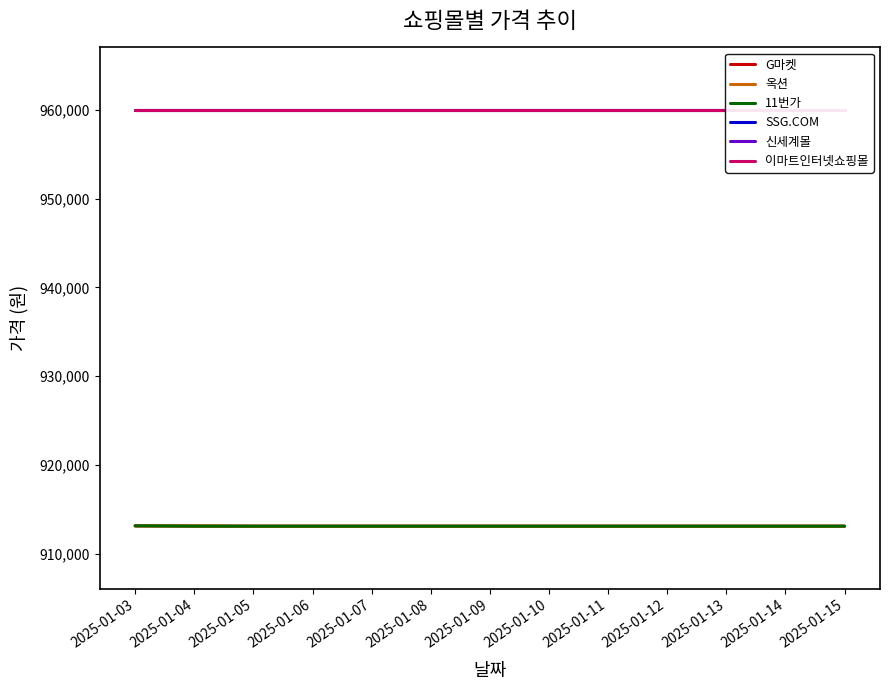

Does the chart have visible grid lines?

No